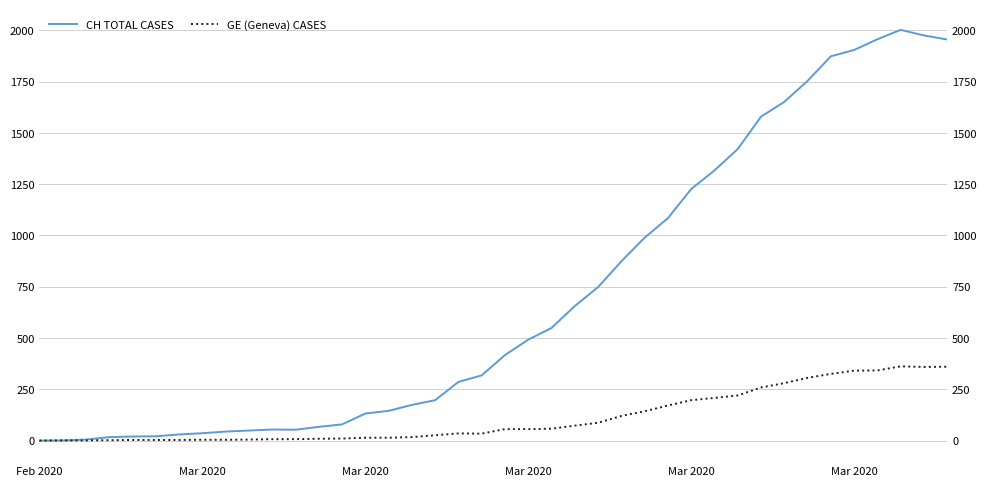

How many values in the GE (Geneva) CASES series exceed 56?

18